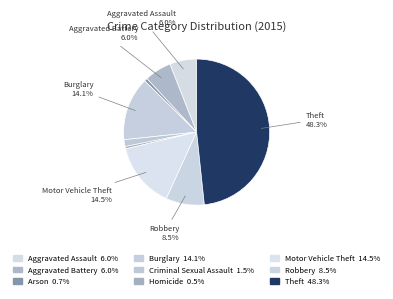

Does any single category account for the majority?

No